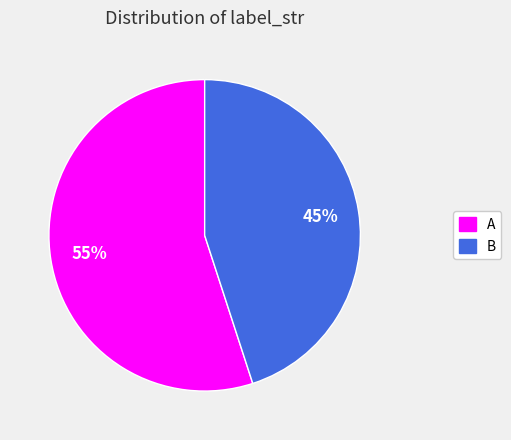

Between B and A, which is larger?

A